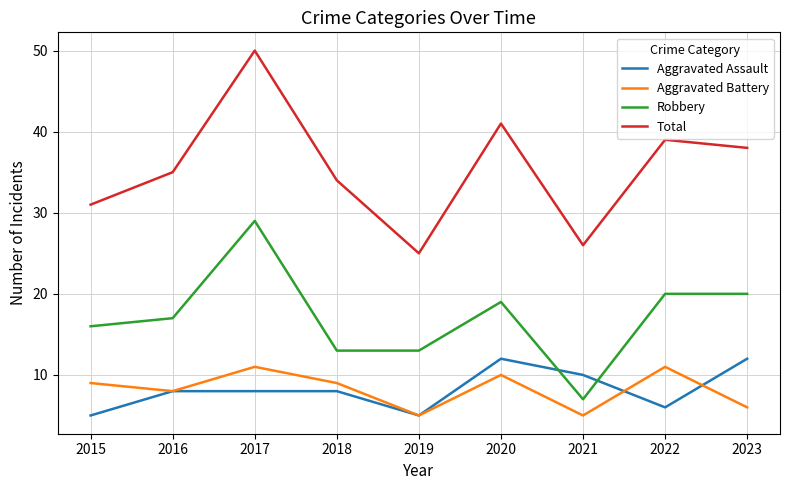

Reading right to left, list all the values displayed in this chart.

Aggravated Assault: 12	6	10	12	5	8	8	8	5
Aggravated Battery: 6	11	5	10	5	9	11	8	9
Robbery: 20	20	7	19	13	13	29	17	16
Total: 38	39	26	41	25	34	50	35	31